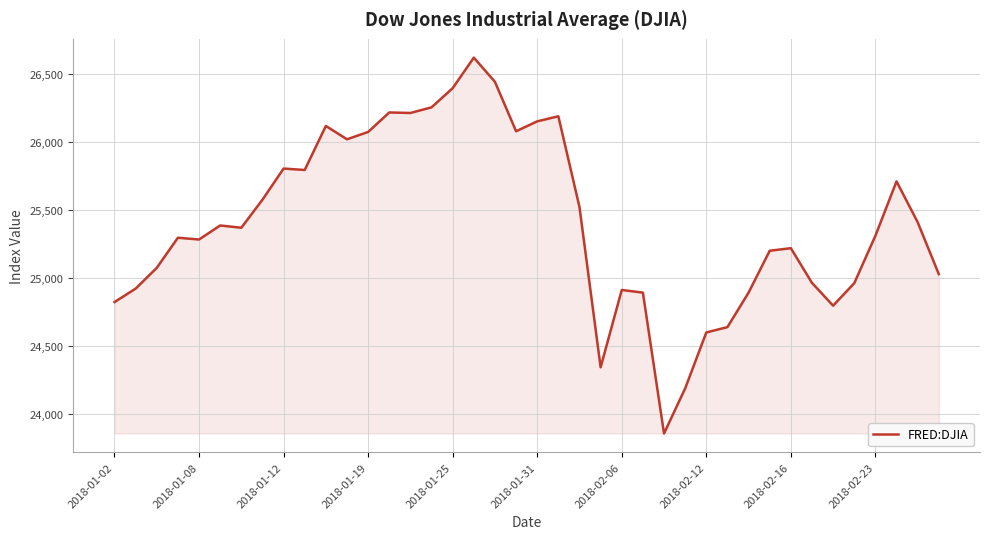

What is the smallest value displayed?

23860.5